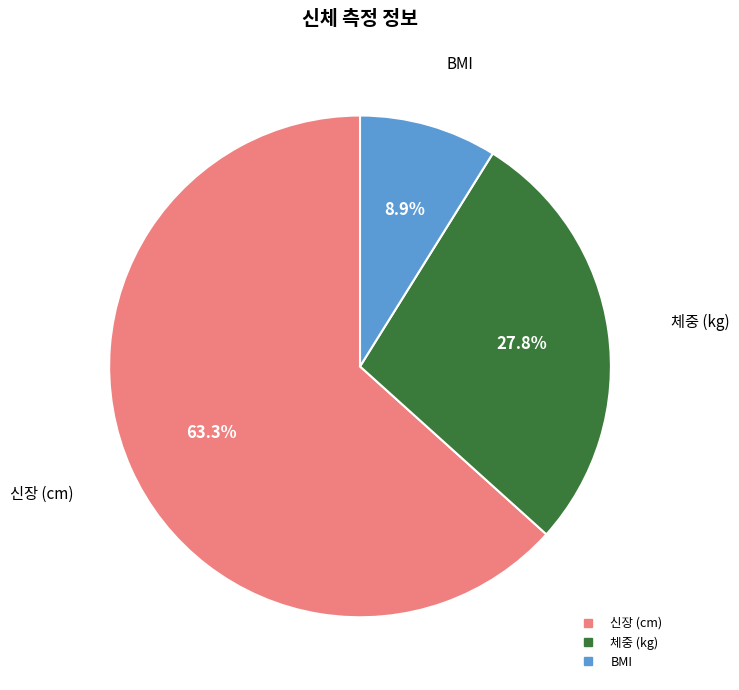

How many segments does this pie chart have?

3